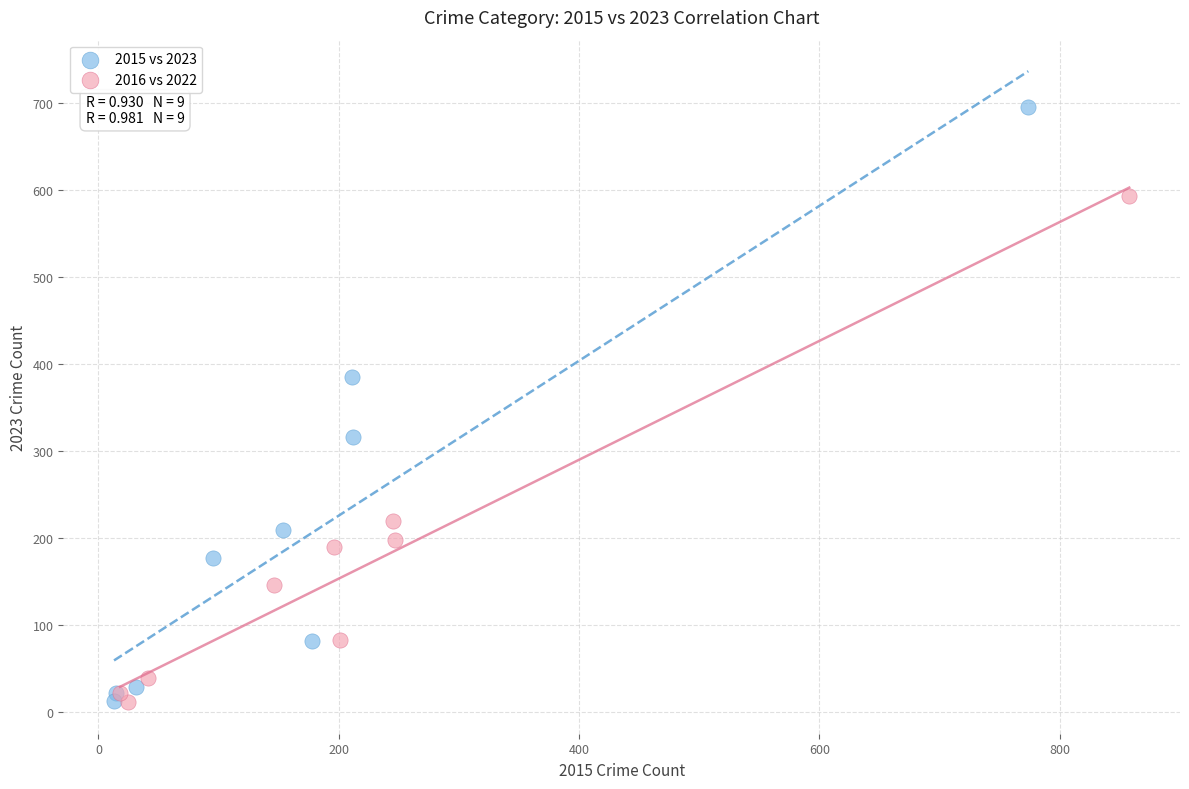

What are all the series names shown in the legend?

2015 vs 2023, 2016 vs 2022